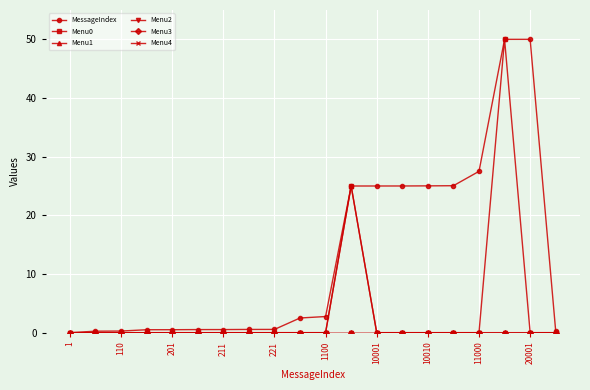

Does the chart have visible grid lines?

Yes